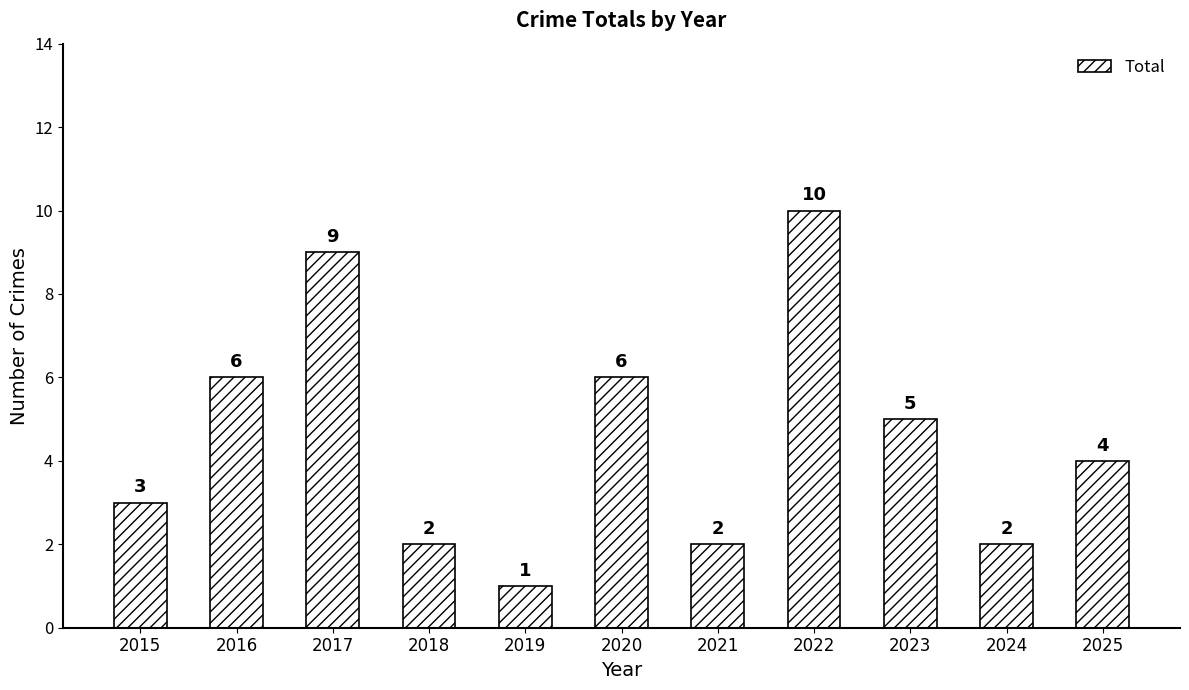

Which has a higher value, 2019 or 2021?

2021